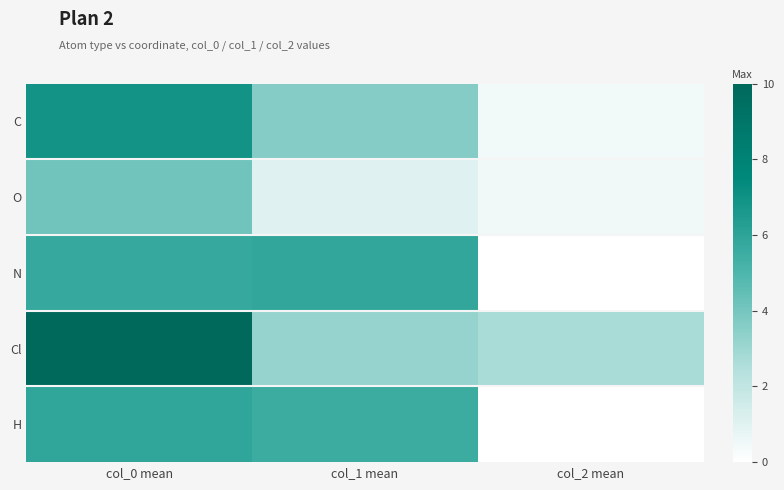

At how many categories does at least one series exceed 3?

2